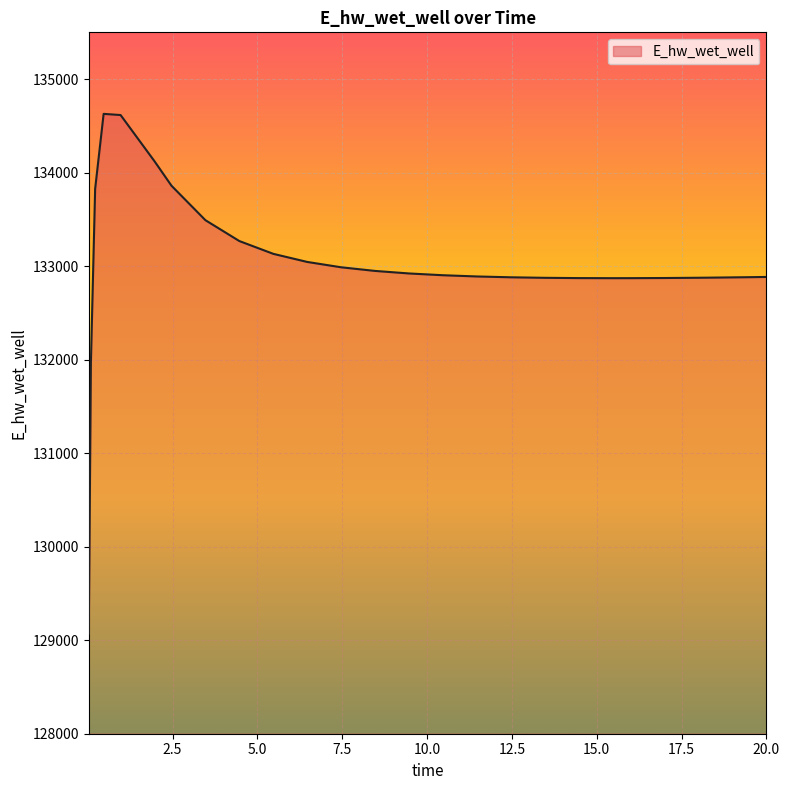

What is the maximum value shown in the chart?

134628.3